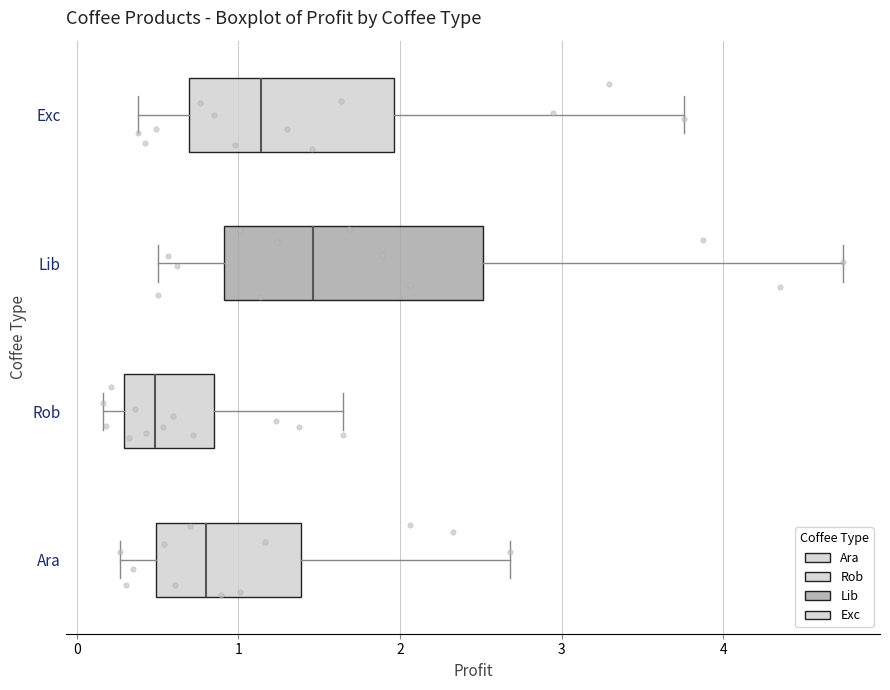

Comparing the boxes themselves (not the whiskers), which one is the widest?

Lib